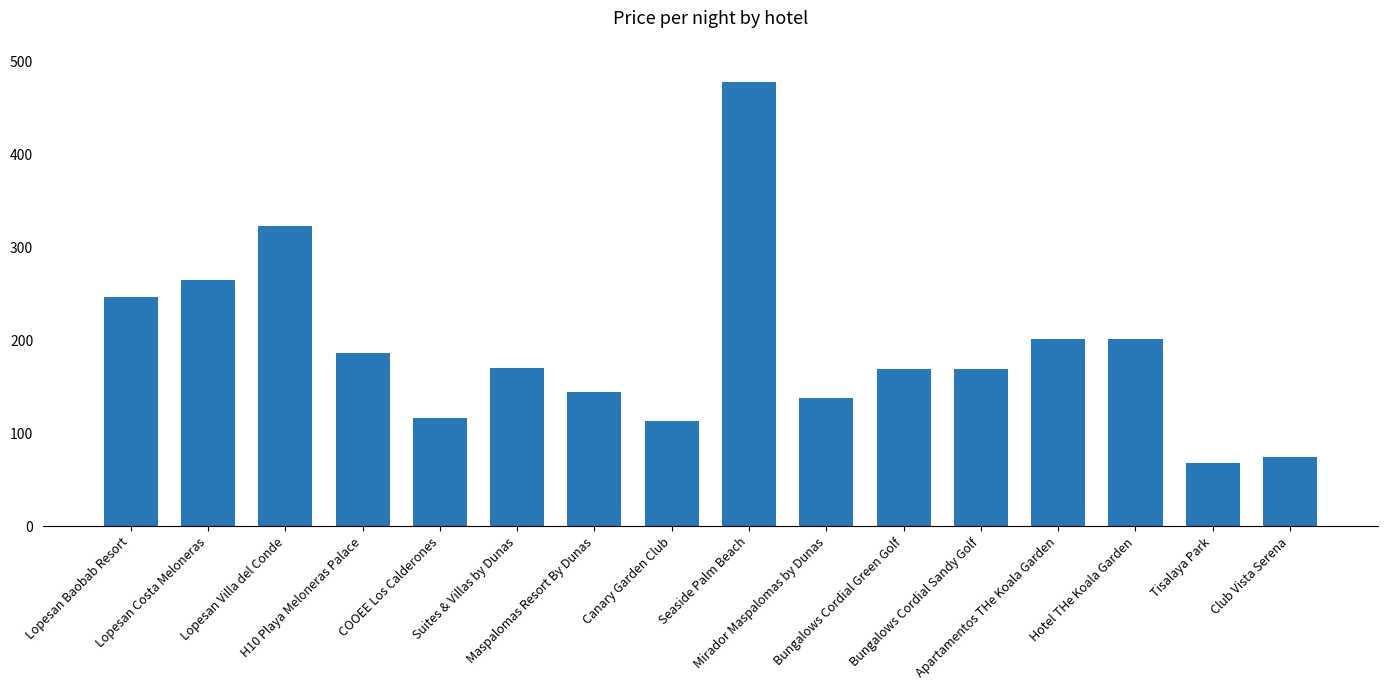

What is the average value?

192